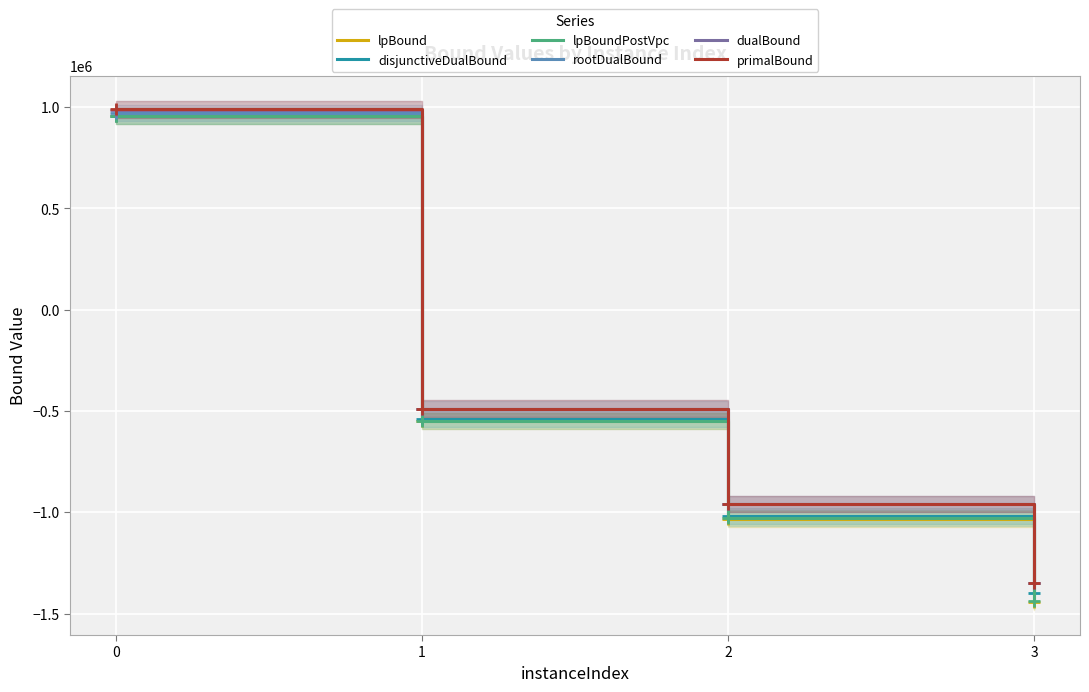

What is the difference between the highest and lowest values at 2?

71819.3